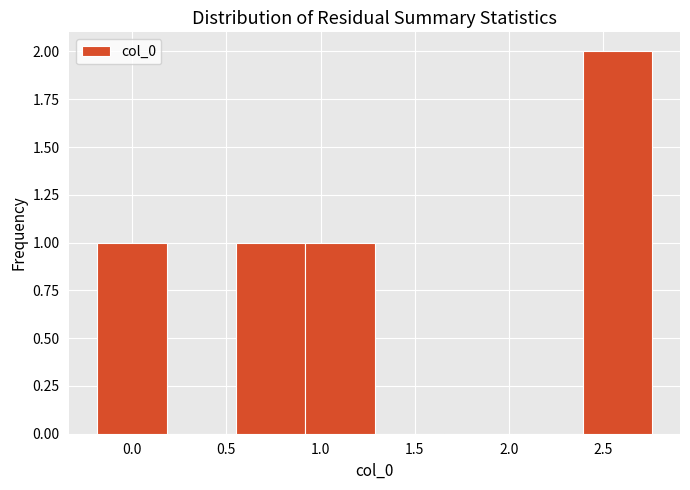

Which range on the x-axis has the tallest bar?

2.40 to 2.75